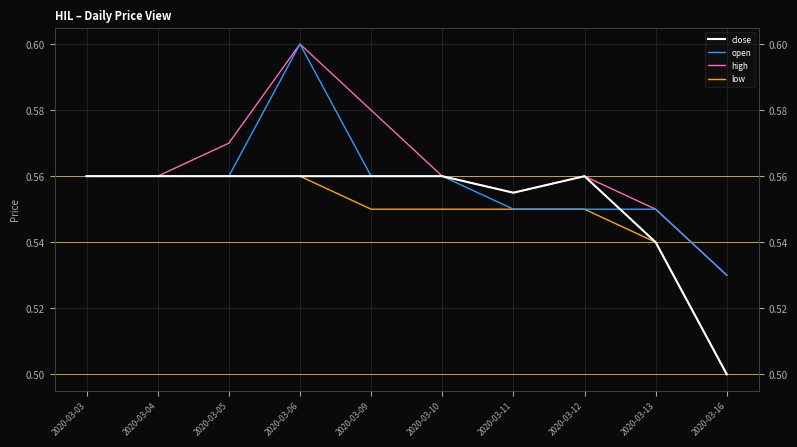

What is the total value across all series at 2020-03-13?

2.2